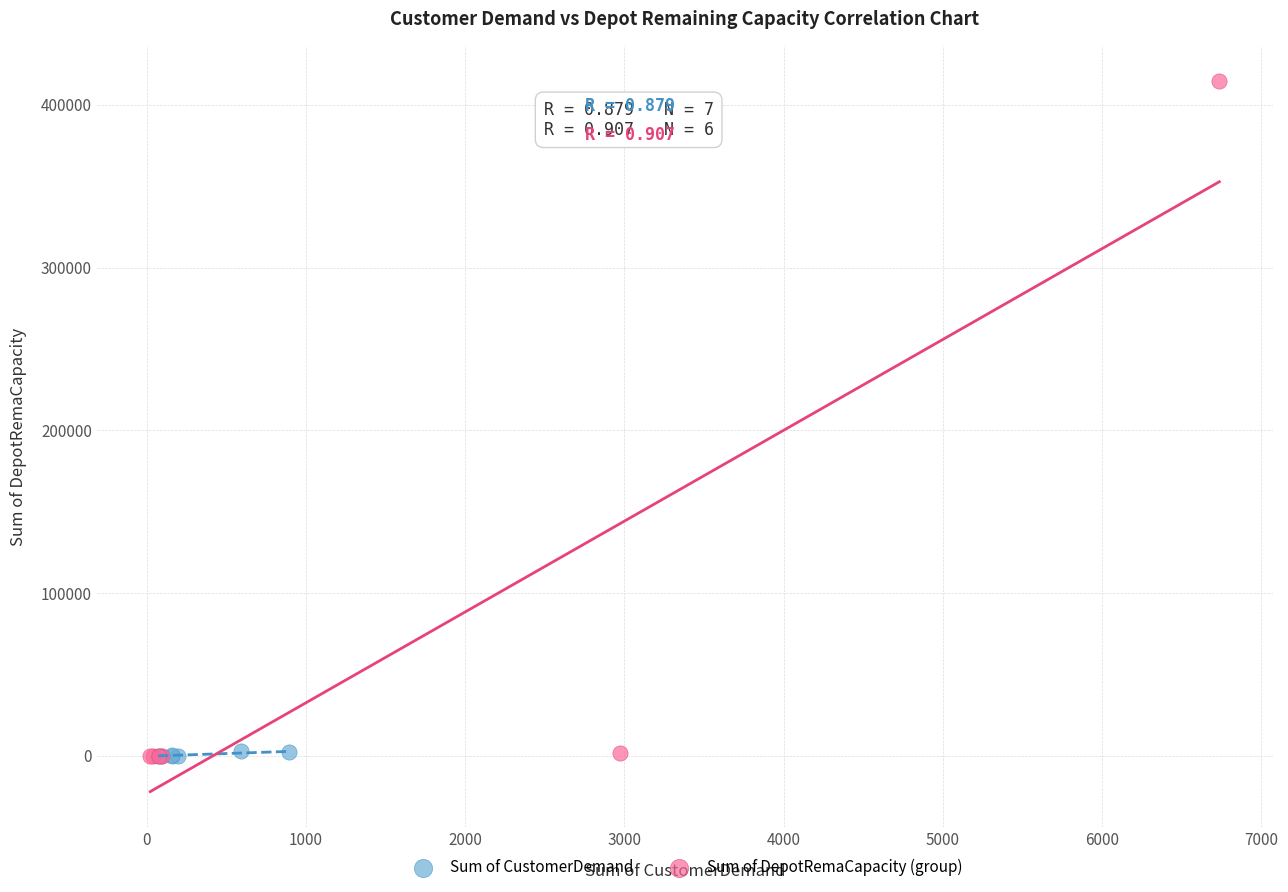

What are all the series names shown in the legend?

Sum of CustomerDemand, Sum of DepotRemaCapacity (group)